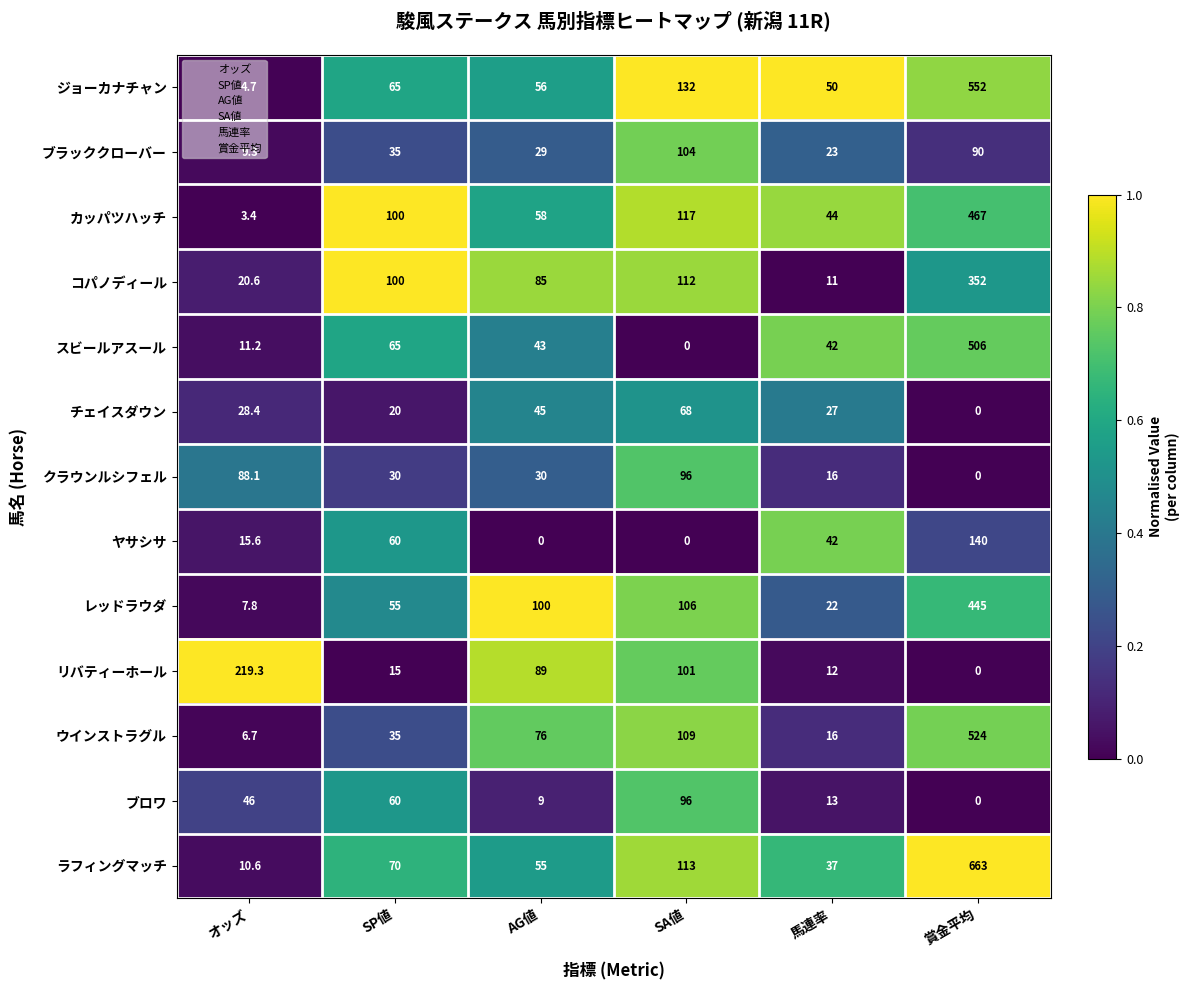

Which series has the largest total across all categories?

ラフィングマッチ